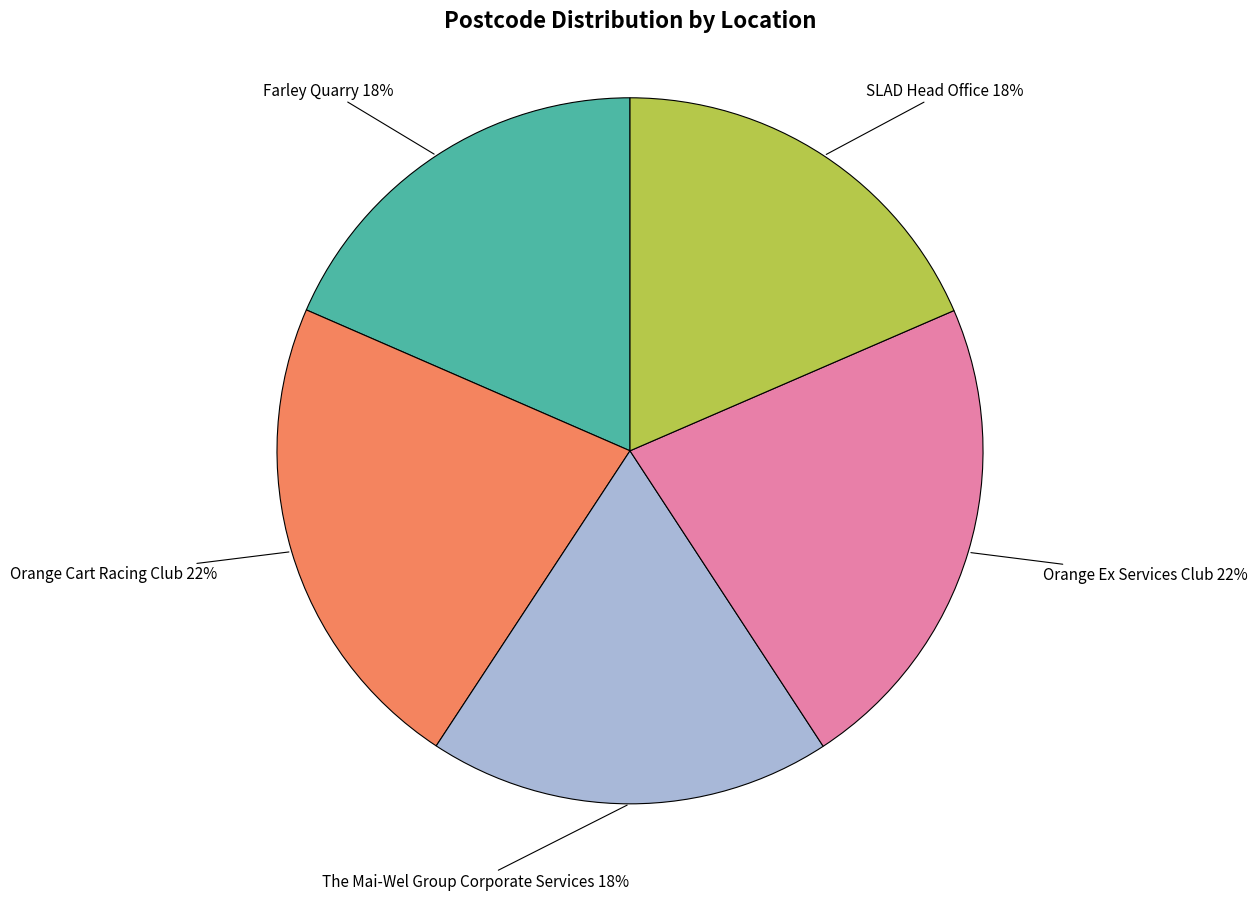

Do Orange Cart Racing Club and Farley Quarry together represent more than half of the pie?

No